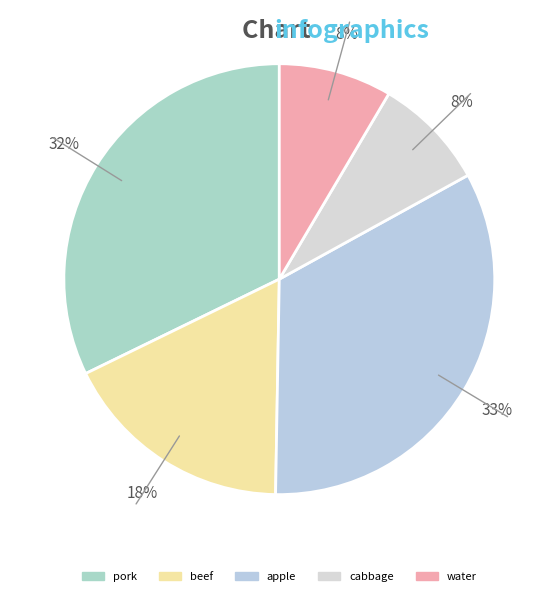

Rank the categories by value from highest to lowest.

apple, pork, beef, cabbage, water